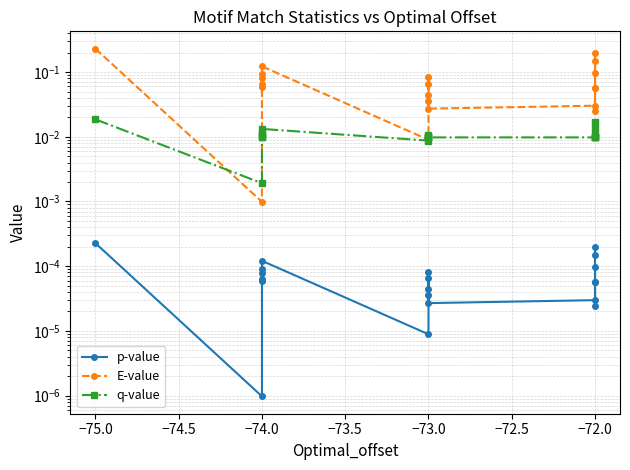

How many intersections are there between E-value and q-value?

2